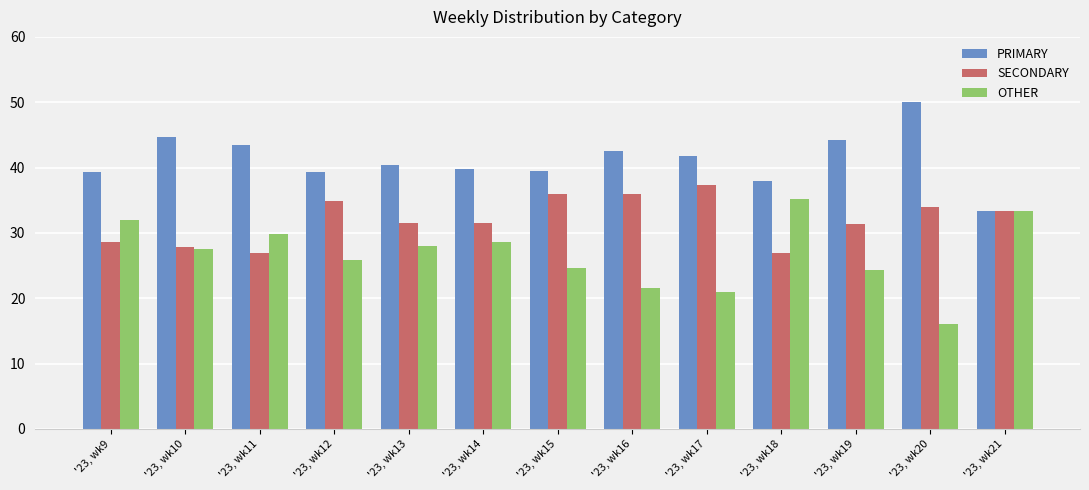

How many categories are shown in the chart?

13